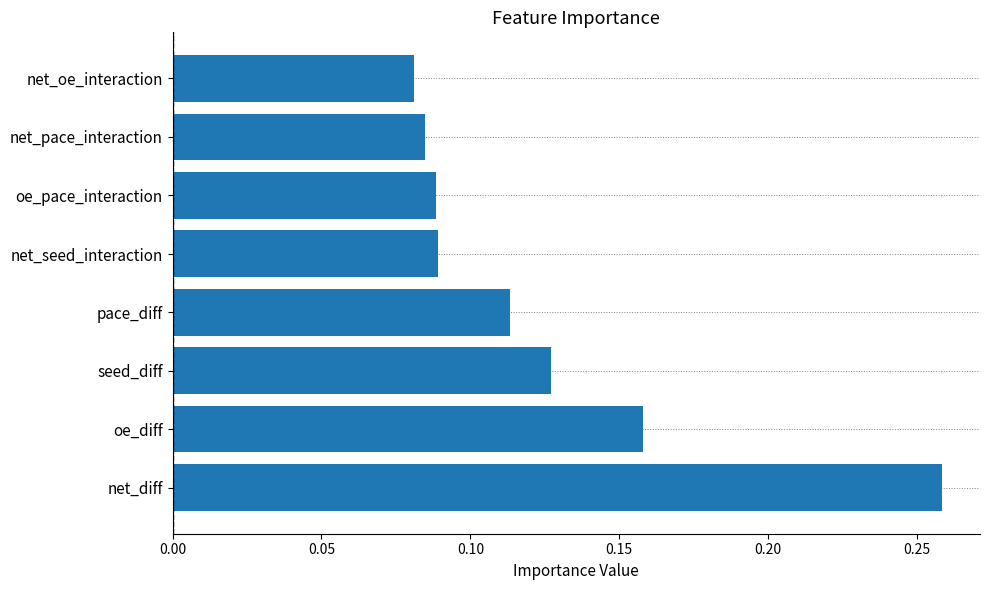

Are the bars horizontal?

Yes